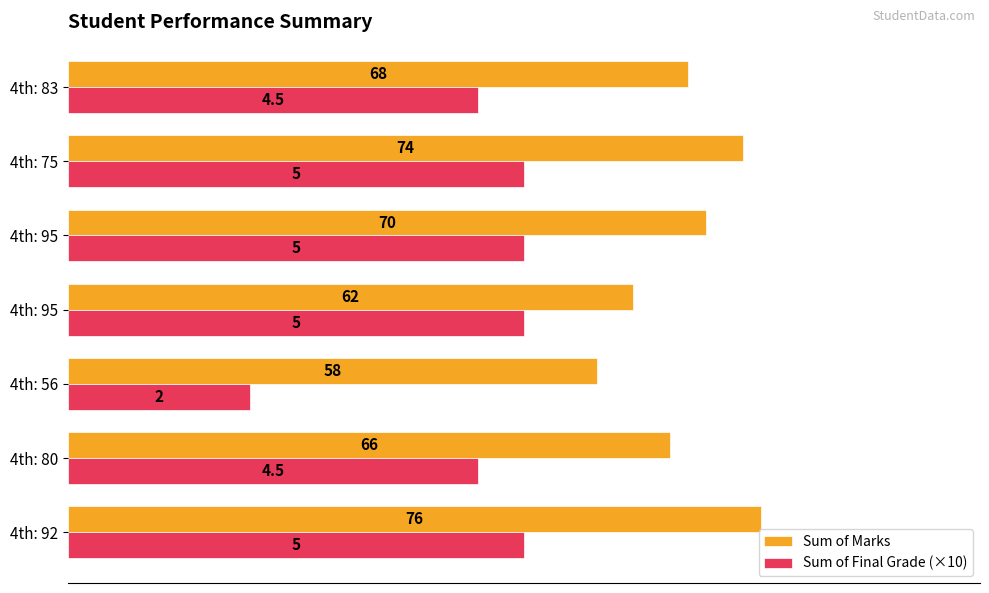

At which label does Sum of Marks reach its minimum?

4th: 56